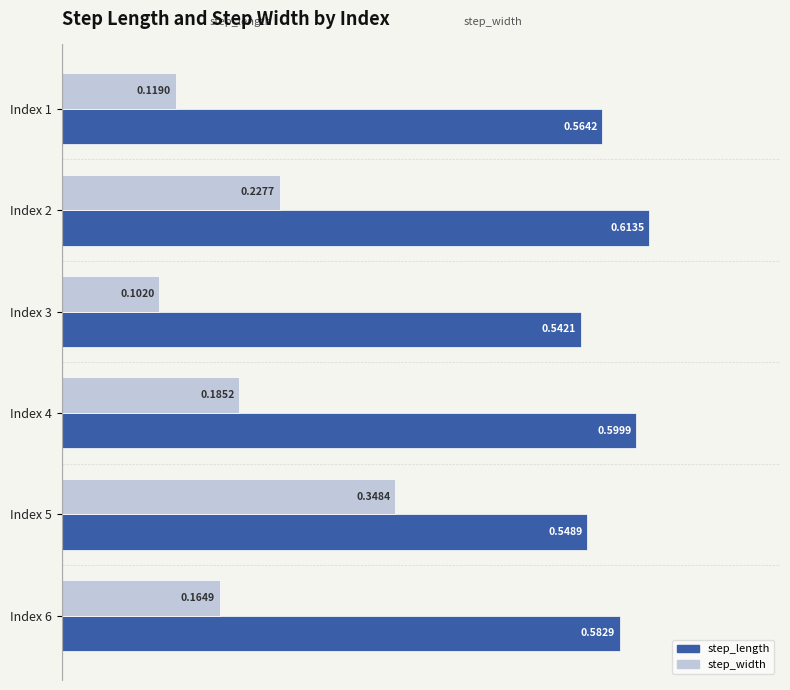

Which series changed the most between Index 4 and Index 5?

step_width